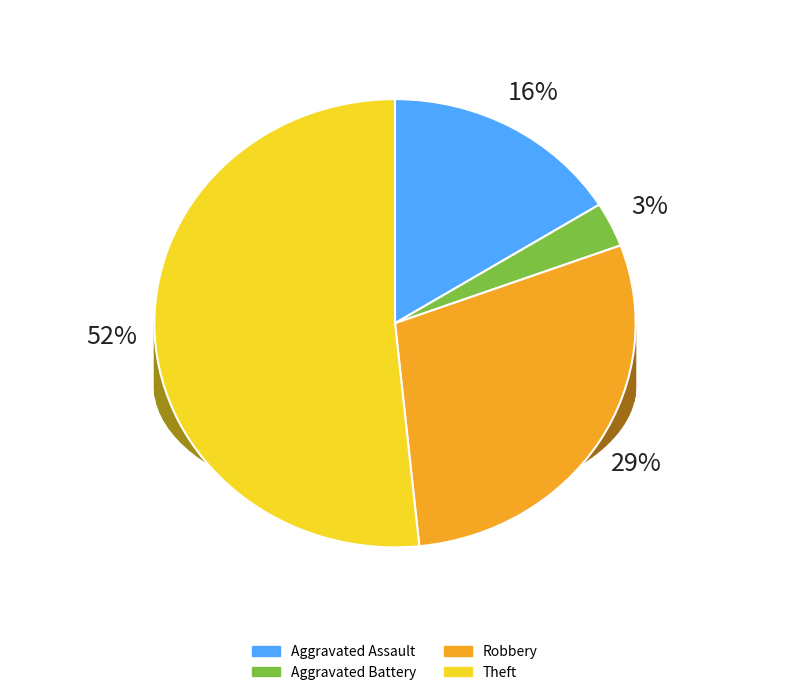

Which category accounts for the majority?

Theft